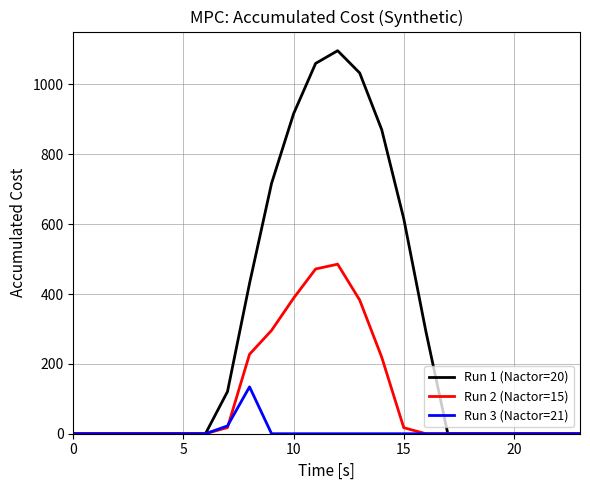

Which series has the widest spread of values?

Run 1 (Nactor=20)